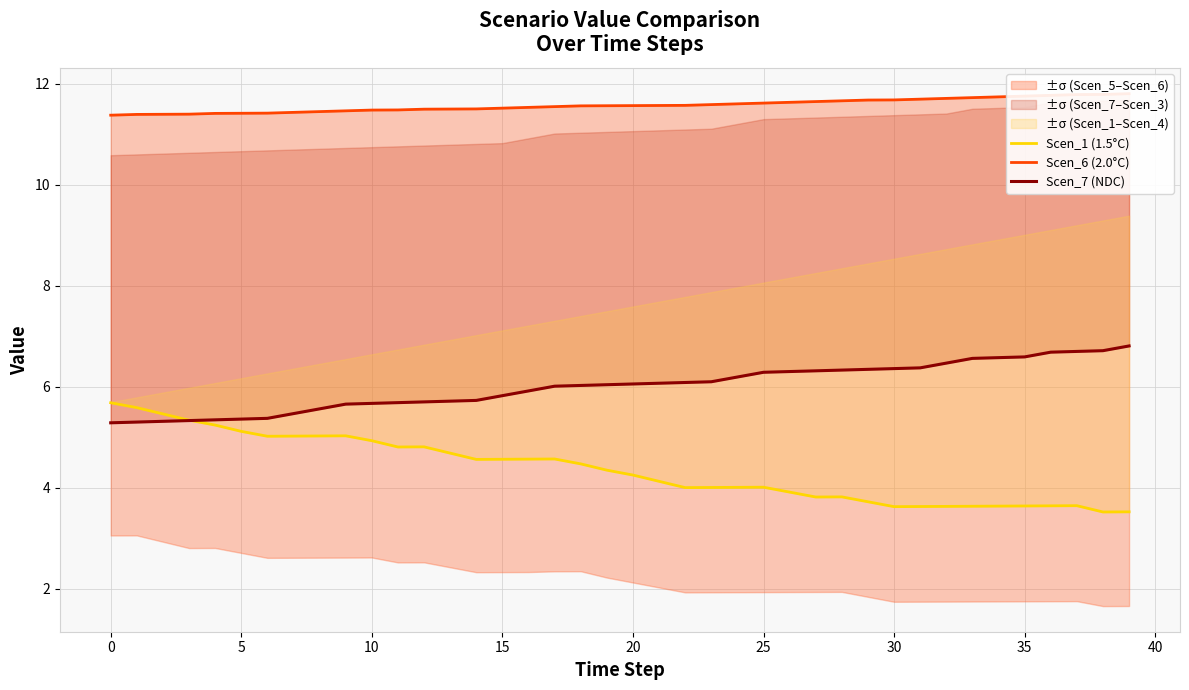

List the series in order of their overall mean, highest first.

Scen_6 (2.0°C), Scen_7 (NDC), Scen_1 (1.5°C)